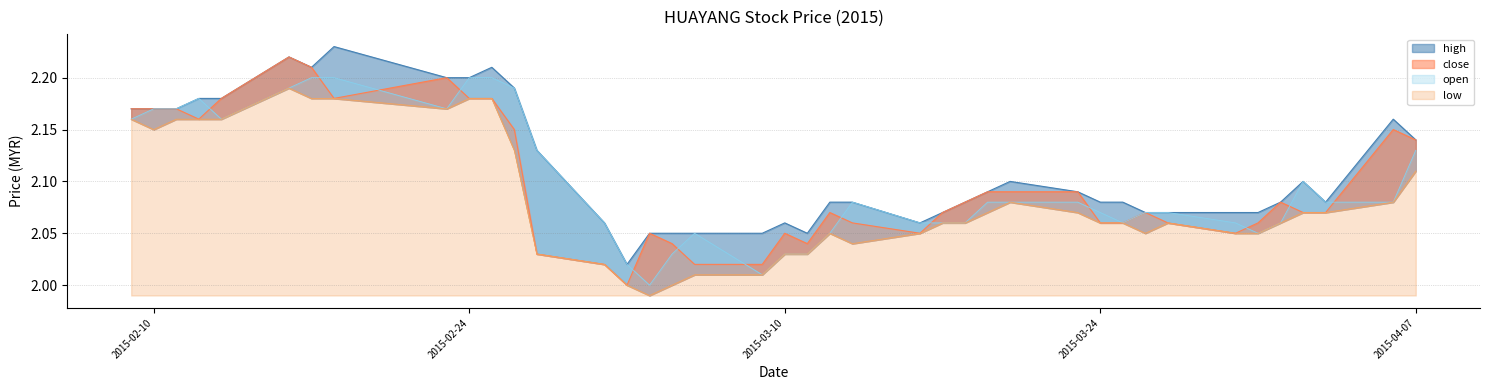

What is the total value across all series at 2015-03-20?

8.3